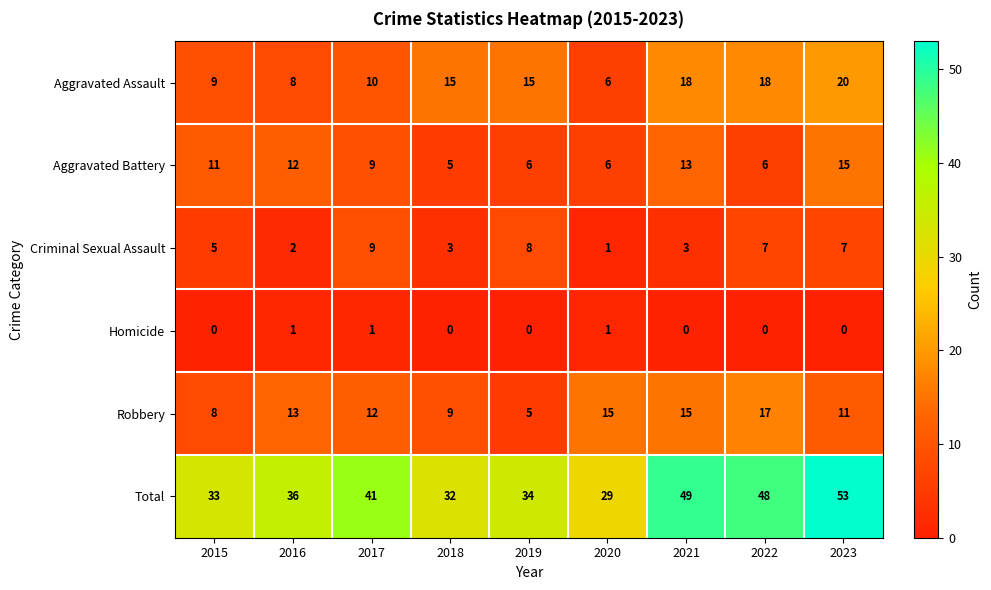

Where is Criminal Sexual Assault nearest to the value 5?

2015